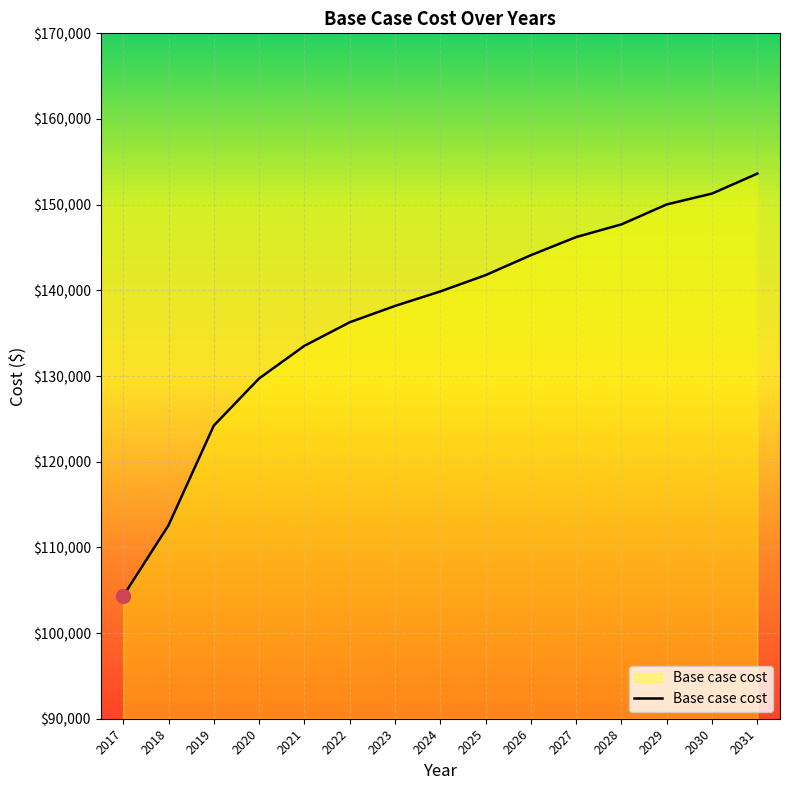

Does the chart have visible grid lines?

Yes